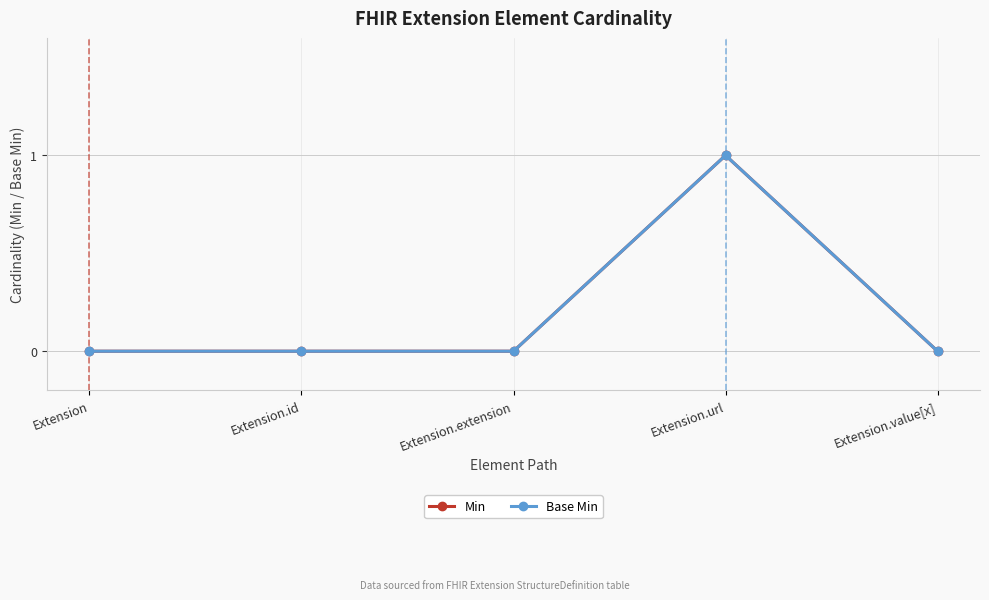

What is the label of the 2nd point from the left?

Extension.id